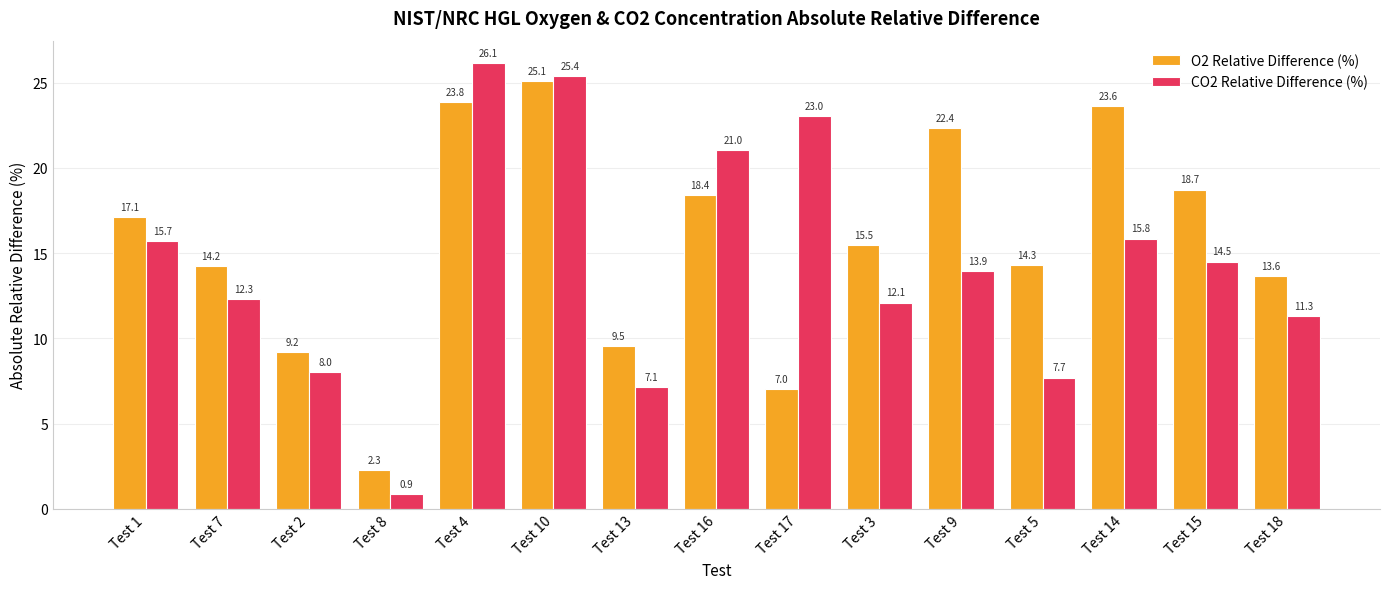

How many values in the O2 Relative Difference (%) series are below 15?

7